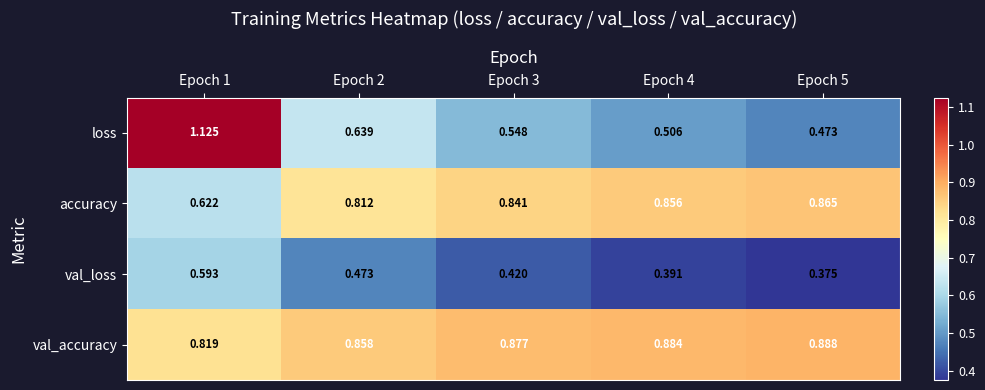

Which series has the largest range (max minus min)?

loss